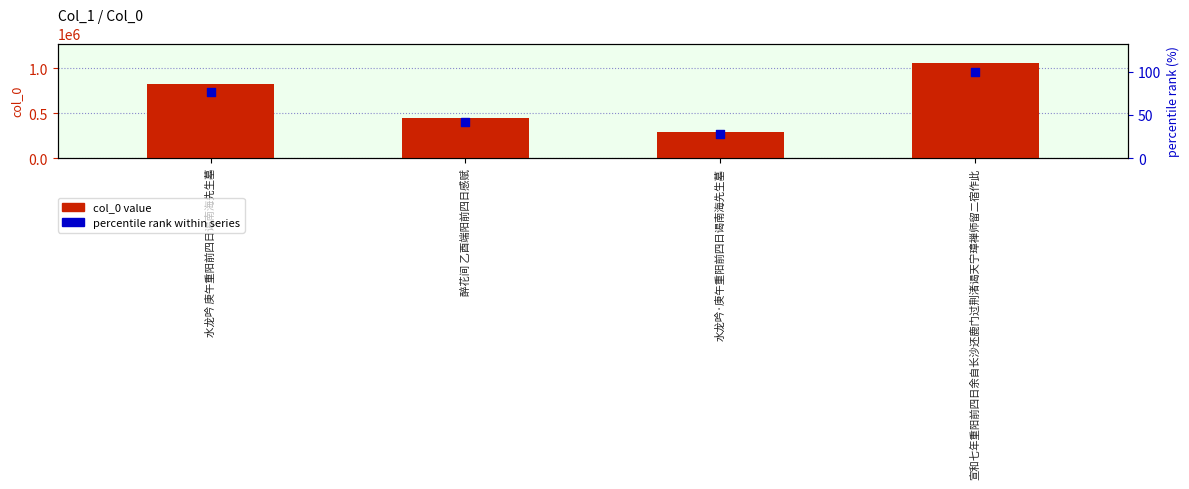

Which series contains the highest Y value?

col_0 value